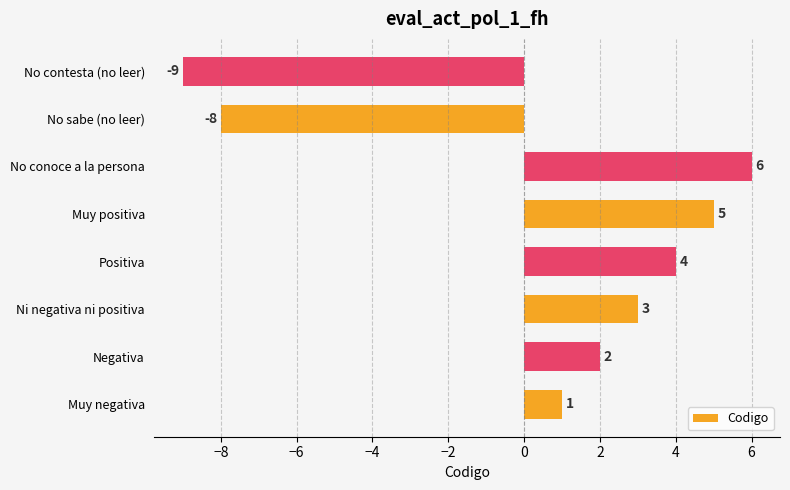

At which label is the value closest to -1?

Muy negativa